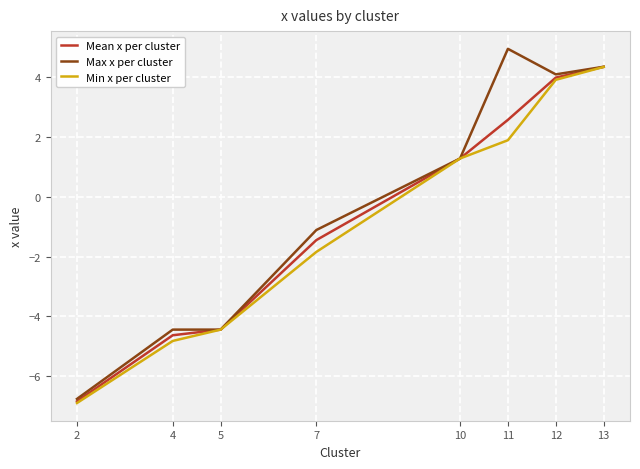

Which series has the largest total across all categories?

Max x per cluster